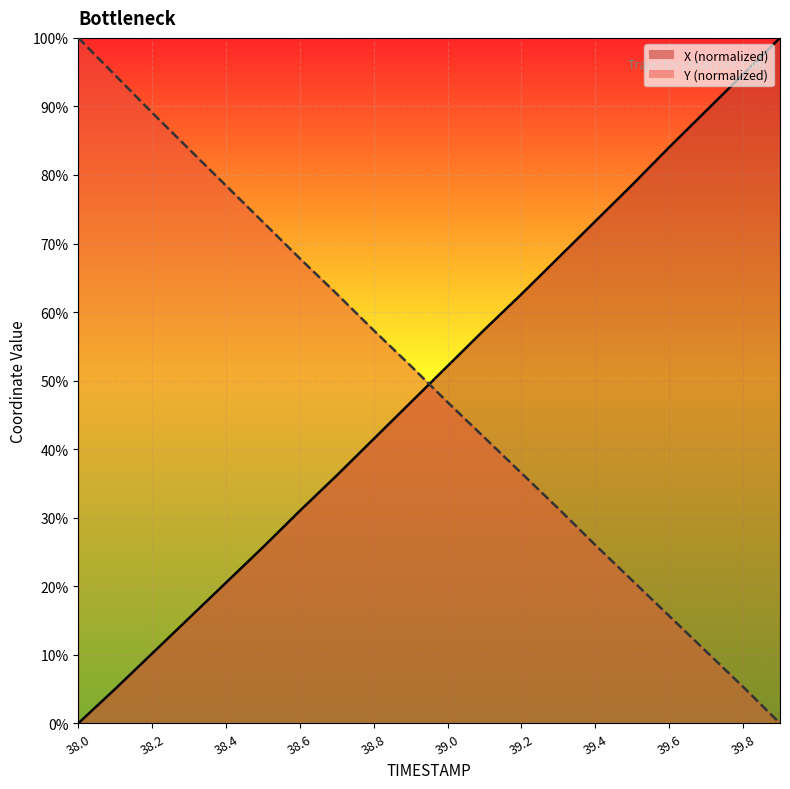

True or false: X has more than 0 points higher than both neighbors.

False